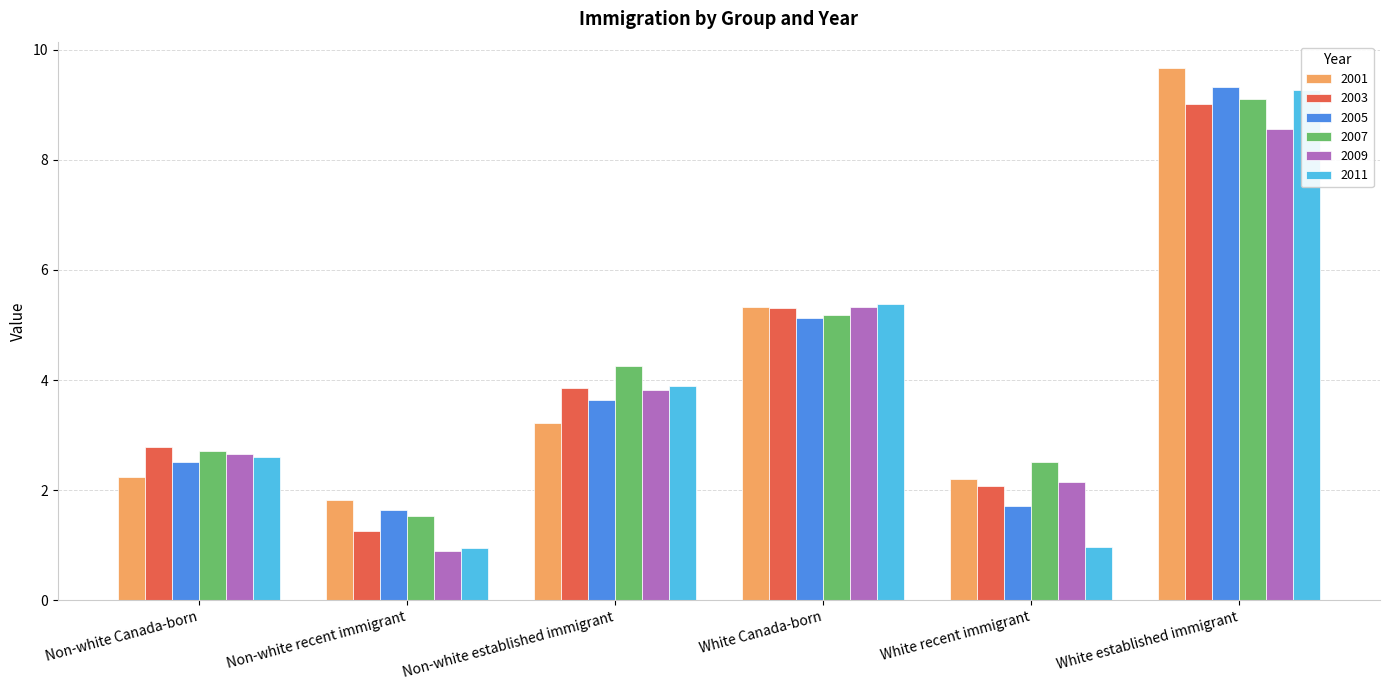

What is the difference between the 2005 values at Non-white recent immigrant and White Canada-born?

3.5